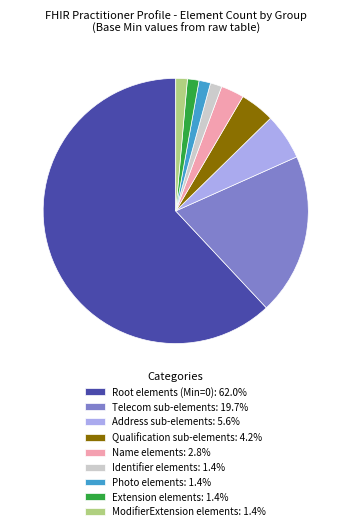

Combined, do ModifierExtension elements: 1.4% and Address sub-elements: 5.6% account for over 50%?

No